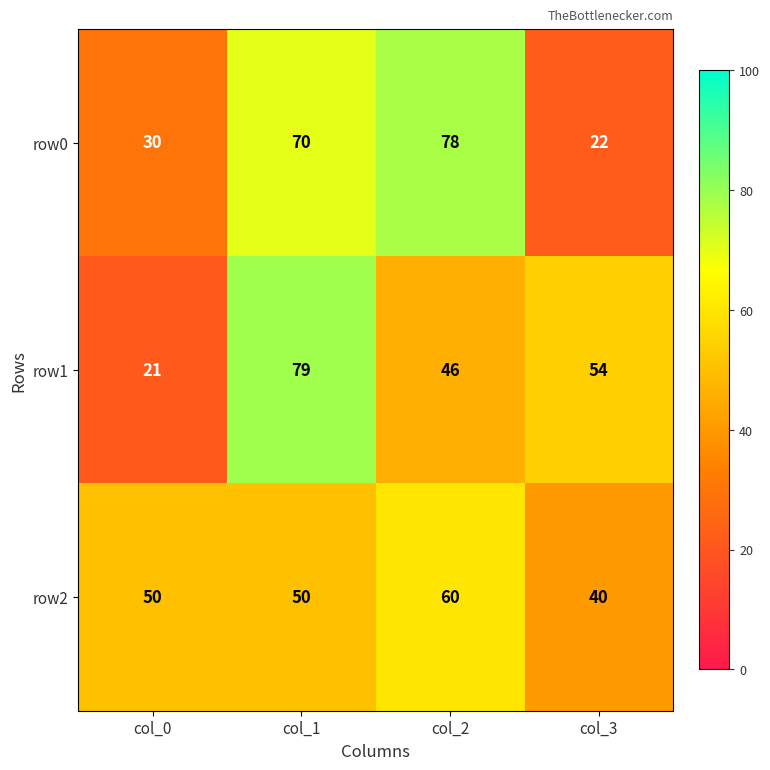

Count the row0 values in the range 30 to 78.

3